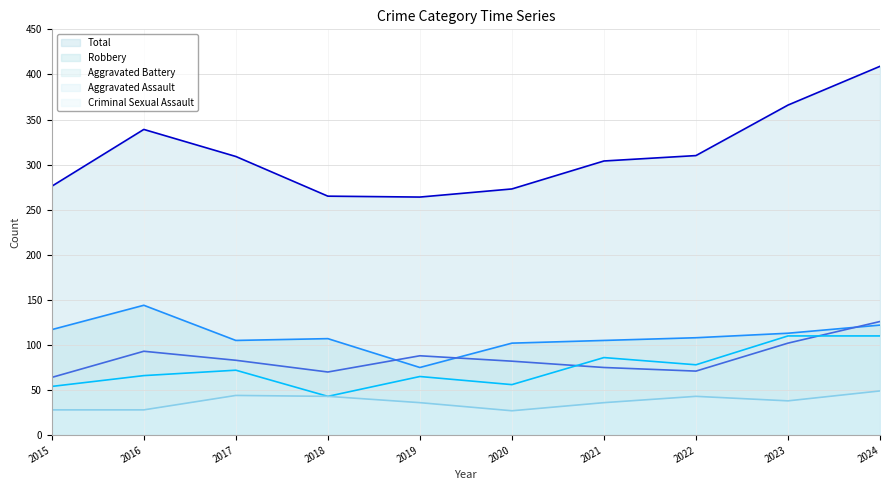

True or false: Robbery and Criminal Sexual Assault cross at least once.

False